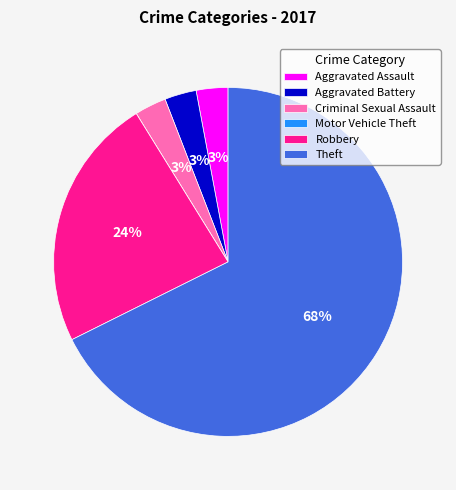

To the nearest percent, what percentage of the pie is Criminal Sexual Assault?

3%